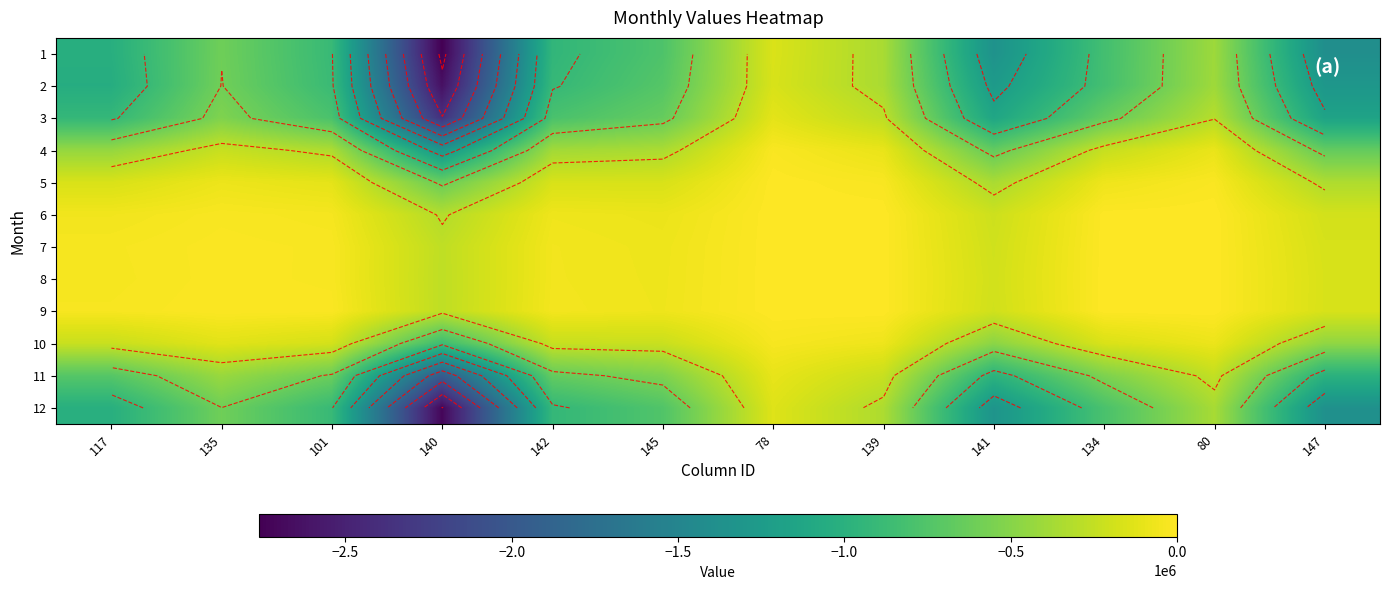

Rank the series at 141 from lowest to highest value.

1, 12, 2, 3, 11, 4, 10, 5, 6, 7, 9, 8